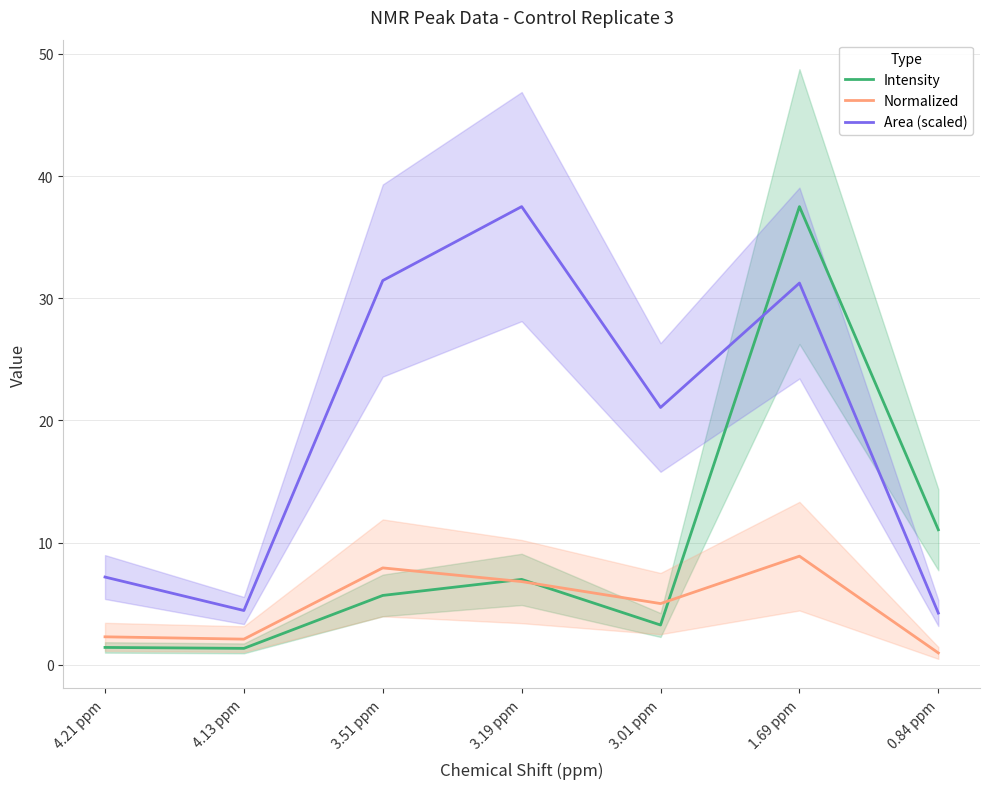

What is the difference between the Intensity values at 1.69 ppm and 0.84 ppm?

26.4